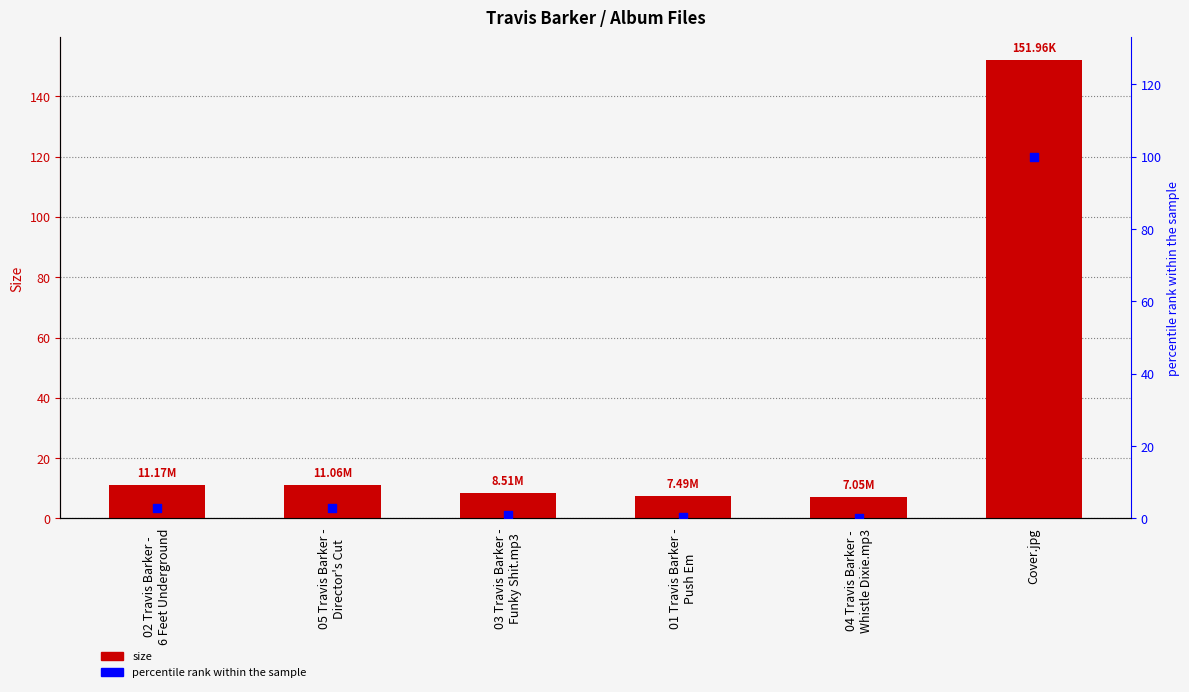

Is the value of Size at 02 Travis Barker -
6 Feet Underground greater than the value of percentile rank at 01 Travis Barker -
Push Em?

Yes